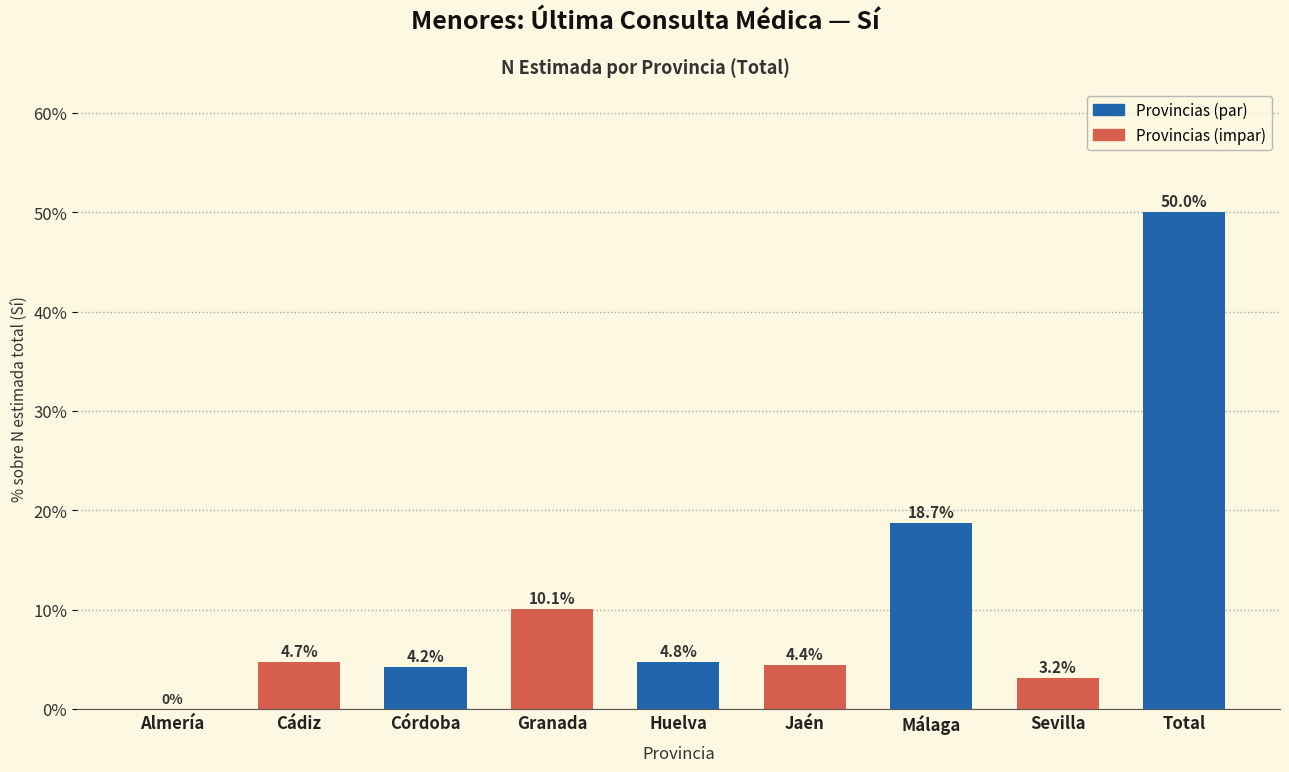

Reading left to right, list all the values displayed in this chart.

Almería=0.0	Cádiz=4.7	Córdoba=4.2	Granada=10.1	Huelva=4.8	Jaén=4.4	Málaga=18.7	Sevilla=3.2	Total=50.0